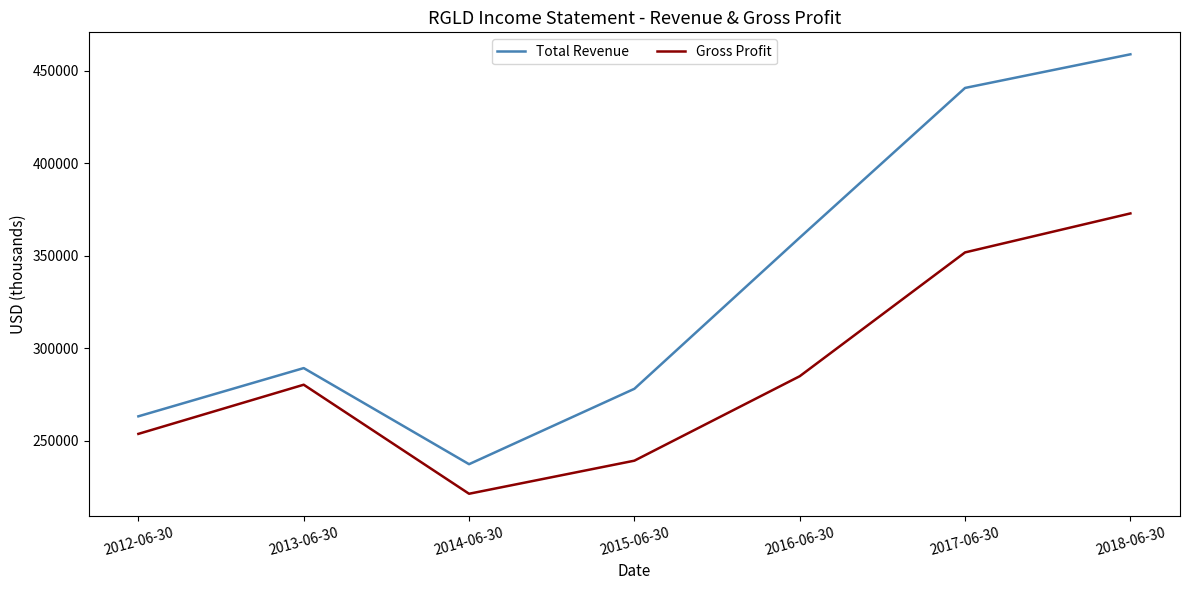

At which label is Total Revenue closest to 348100?

2016-06-30